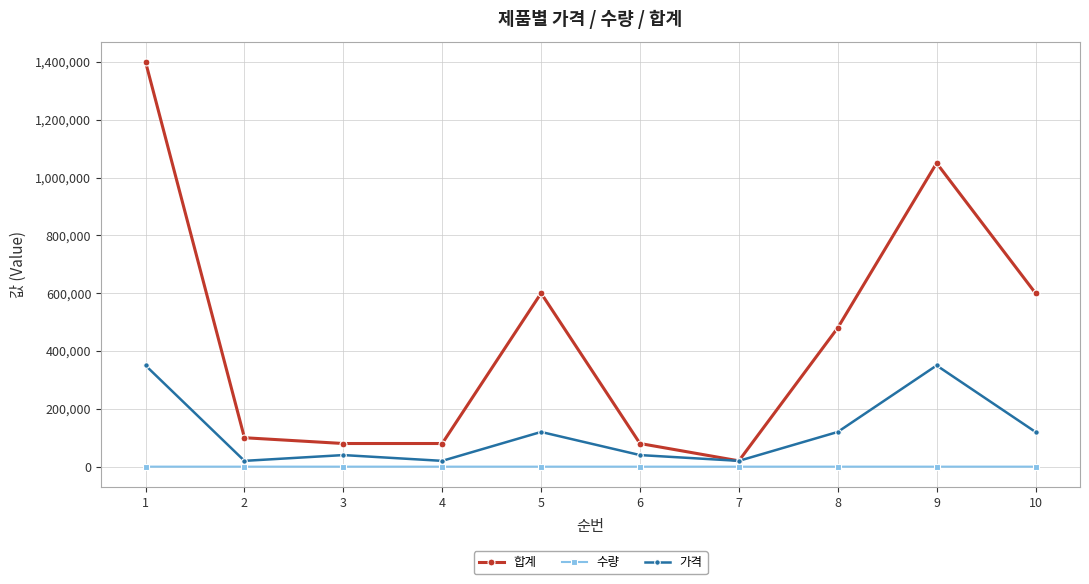

The 합계 series shows 134849 at 4. True or false?

False